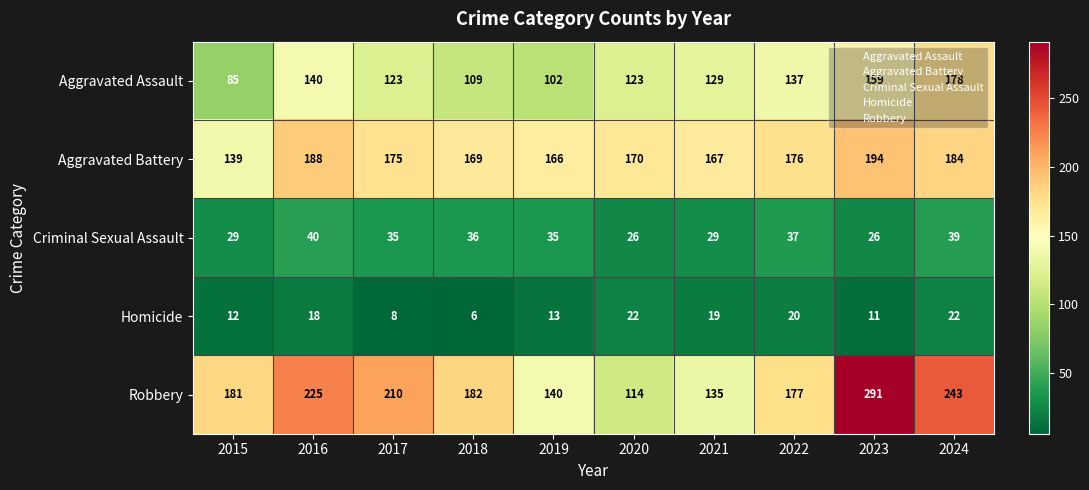

What is the spread (max minus min) of values at 2024?

221